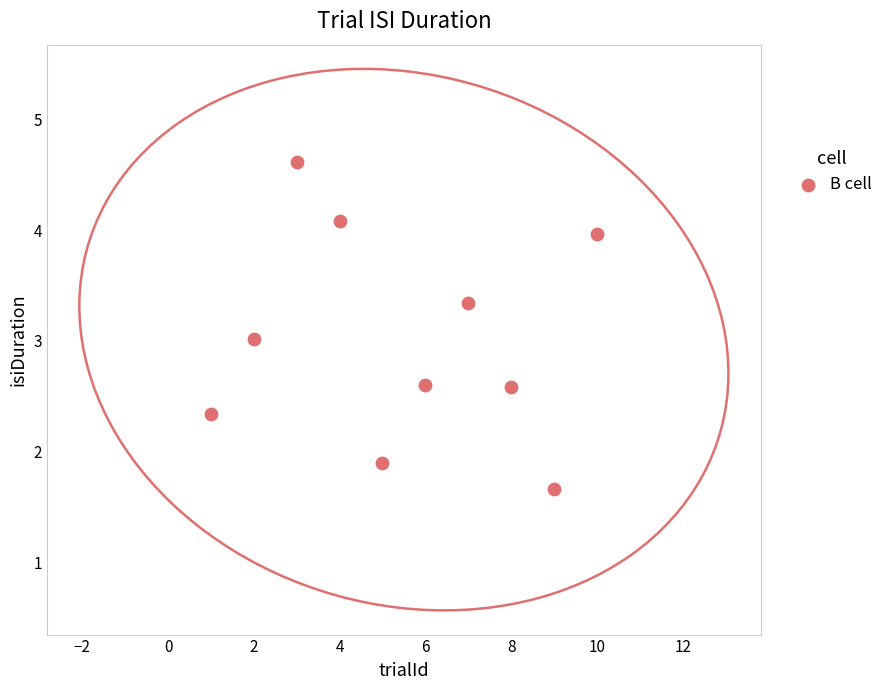

What is the average Y value?

3.0